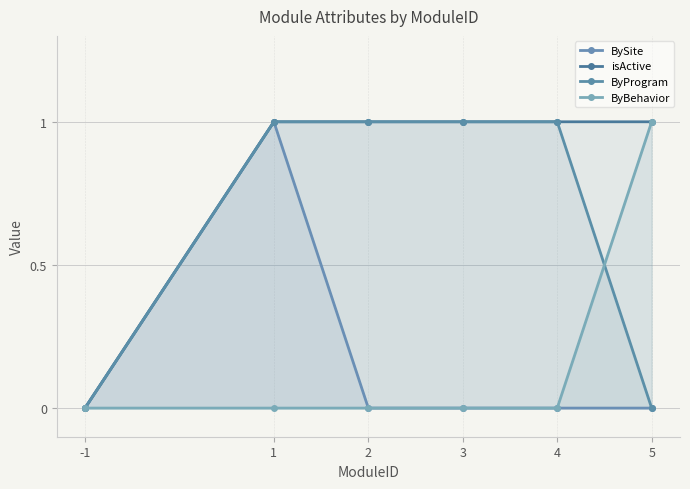

True or false: ByBehavior has a value of 0 at 1.

True